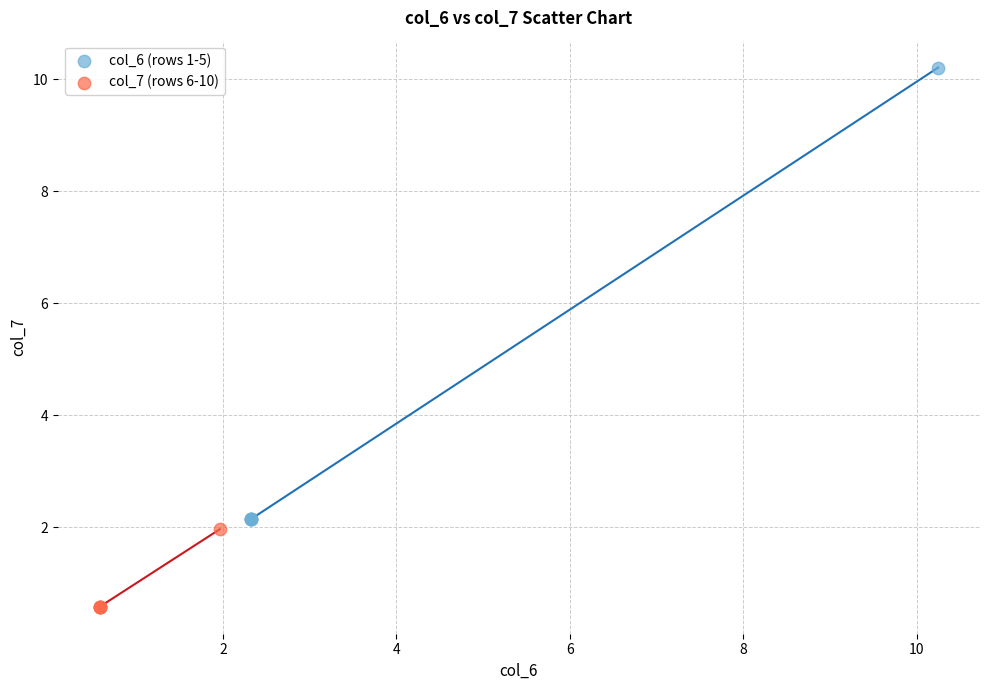

Which series contains the lowest Y value?

col_7 (rows 6-10)